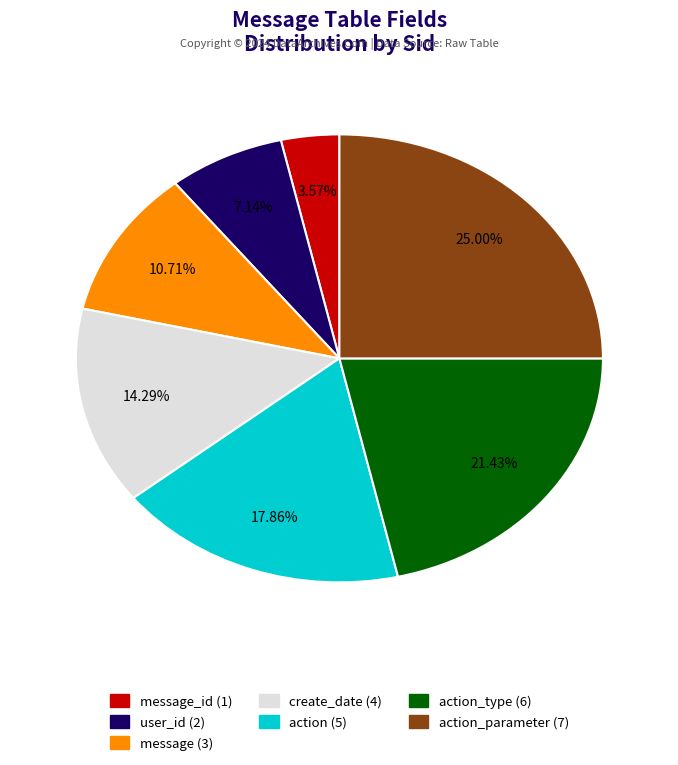

Does any single category account for the majority?

No